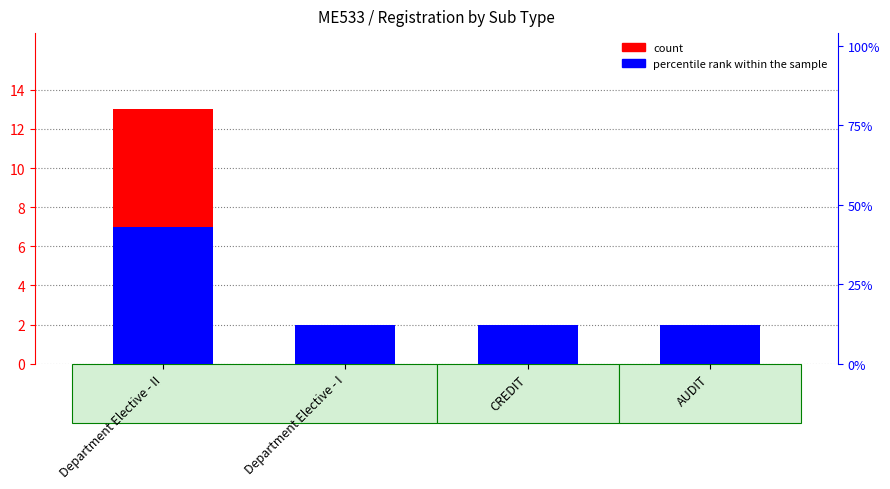

What is the approximate value of percentile rank within the sample at Department Elective - II?

7